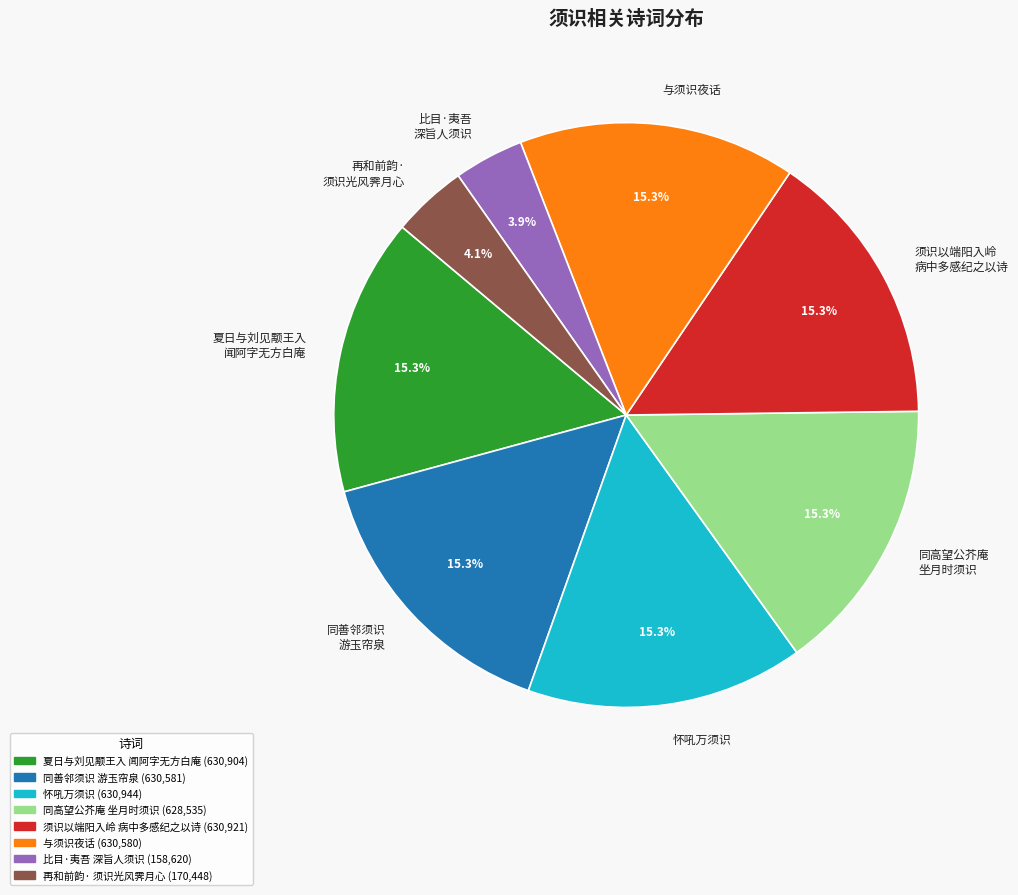

To the nearest percent, what is the average slice percentage?

12%